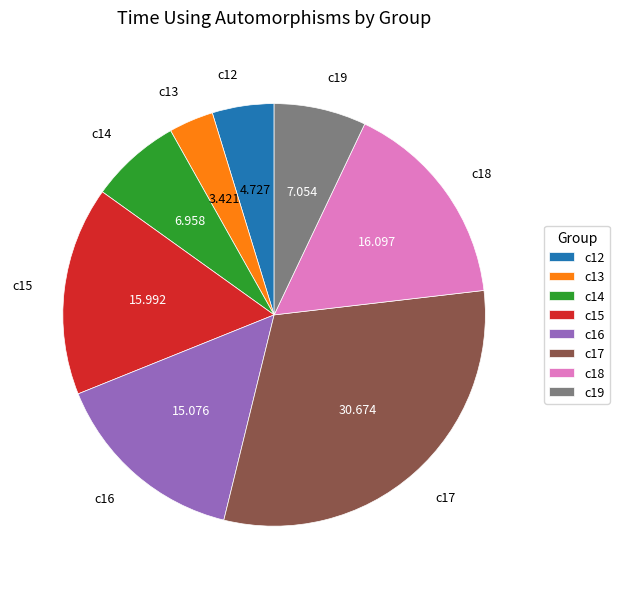

Is the sum of c19 and c15 greater than half?

No